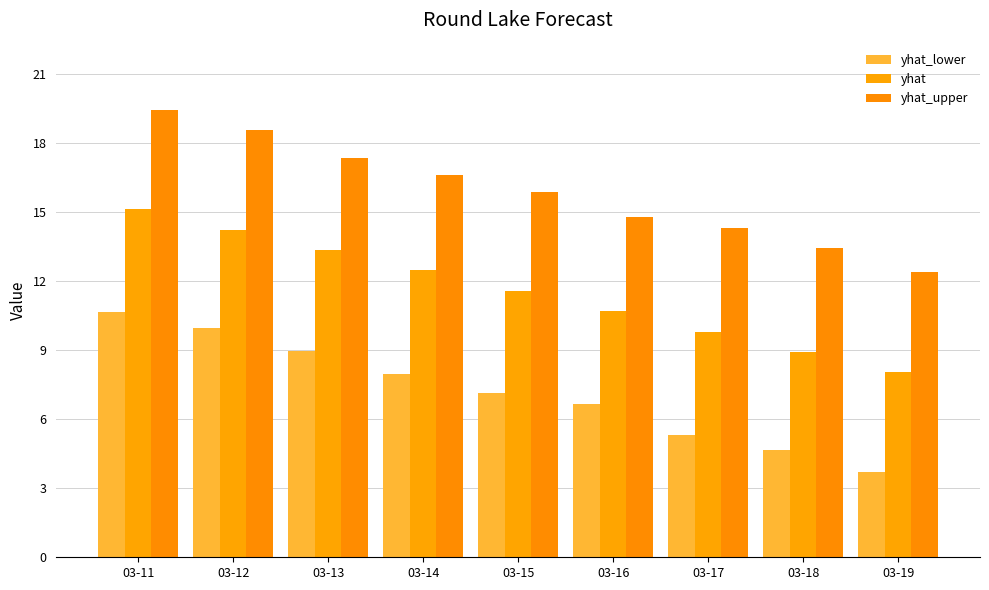

How many bars are there in each group?

3